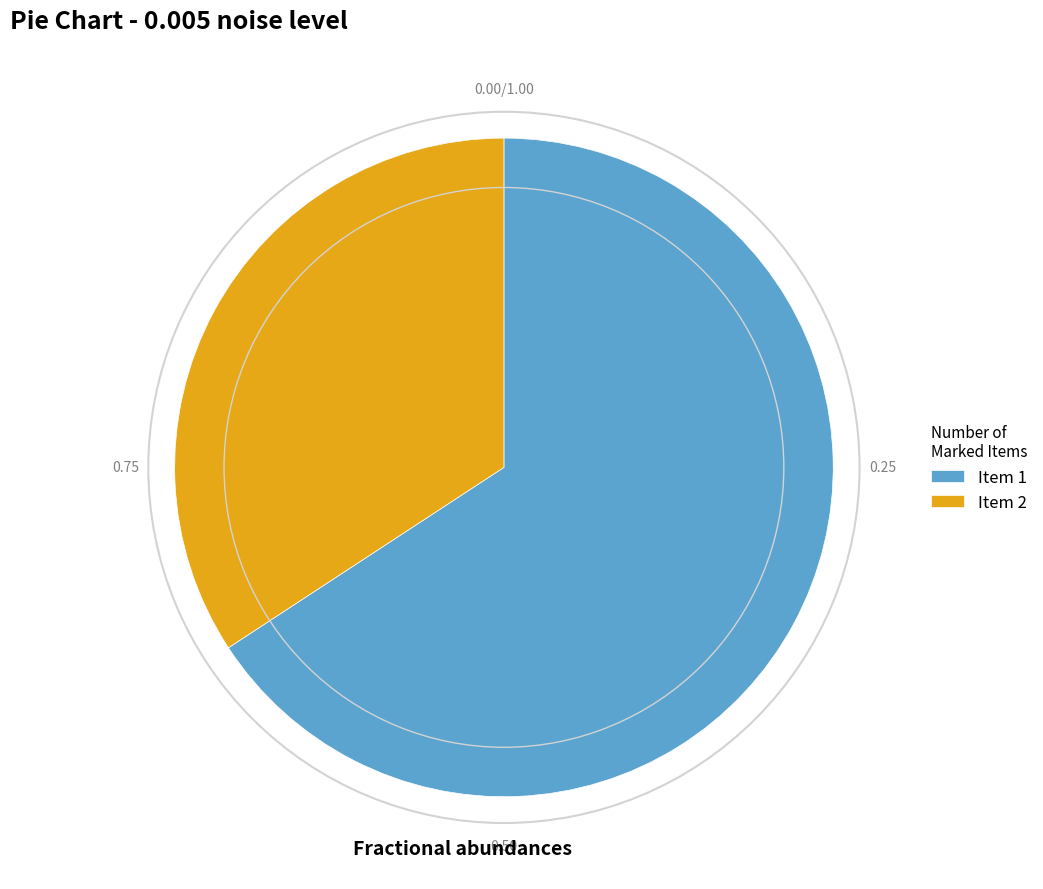

Approximately how many times larger is the value at Item 1 compared to Item 2?

1.9